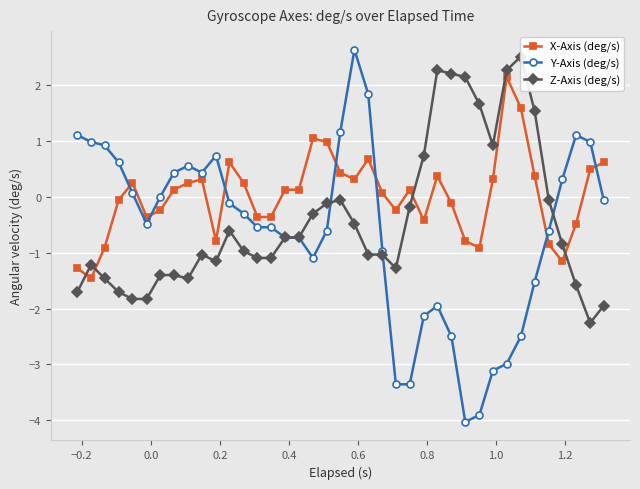

Which series has the widest spread of values?

Y-Axis (deg/s)